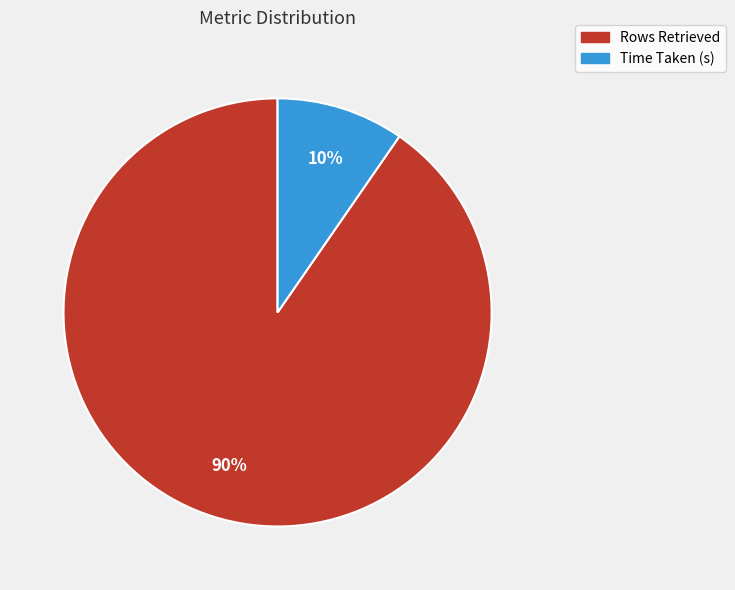

Which slice is the smallest?

Time Taken (s)